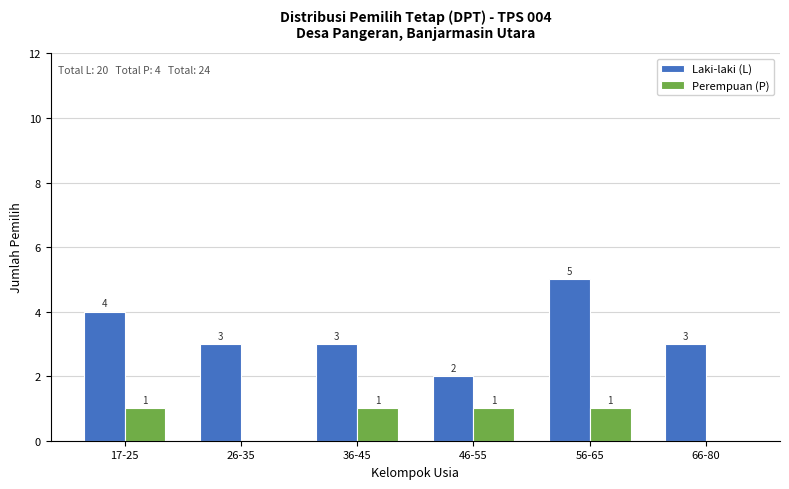

Reading left to right, transcribe all the data shown in this chart.

Laki-laki (L): 17-25=4	26-35=3	36-45=3	46-55=2	56-65=5	66-80=3
Perempuan (P): 17-25=1	26-35=0	36-45=1	46-55=1	56-65=1	66-80=0